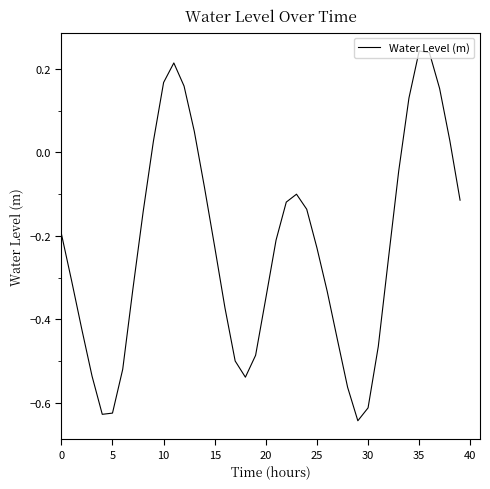

Count the number of values greater than 0.

10